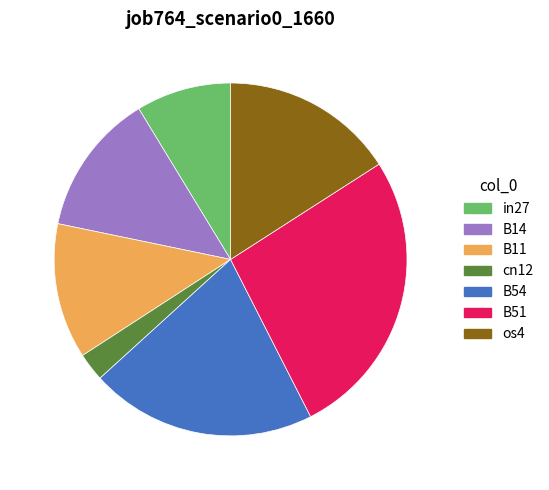

How many segments does this pie chart have?

7